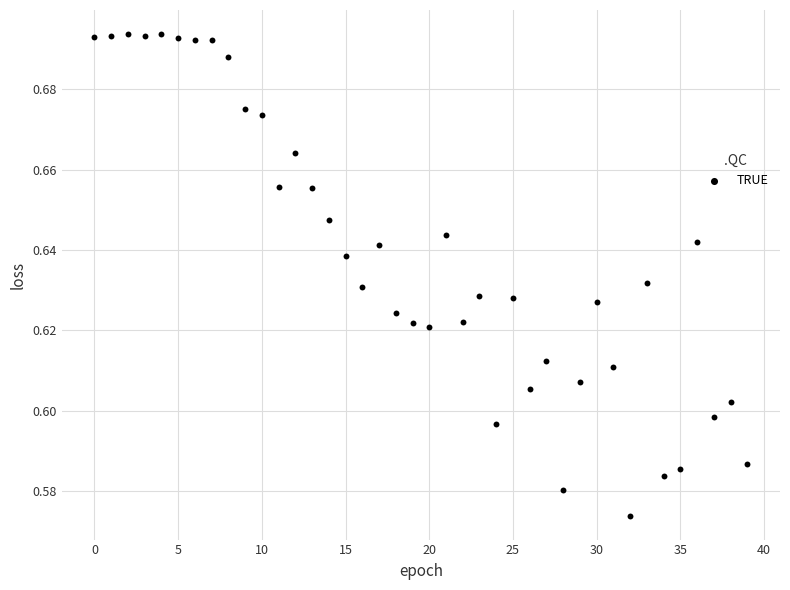

Count the number of points in this scatter plot.

40